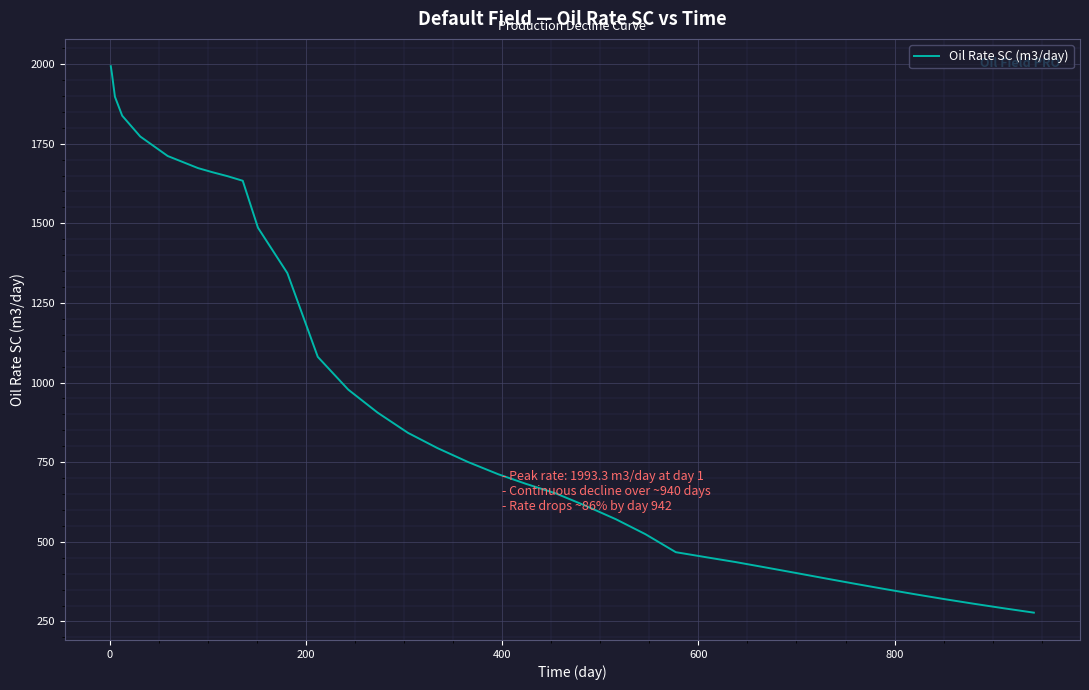

What is the maximum value shown in the chart?

1993.3